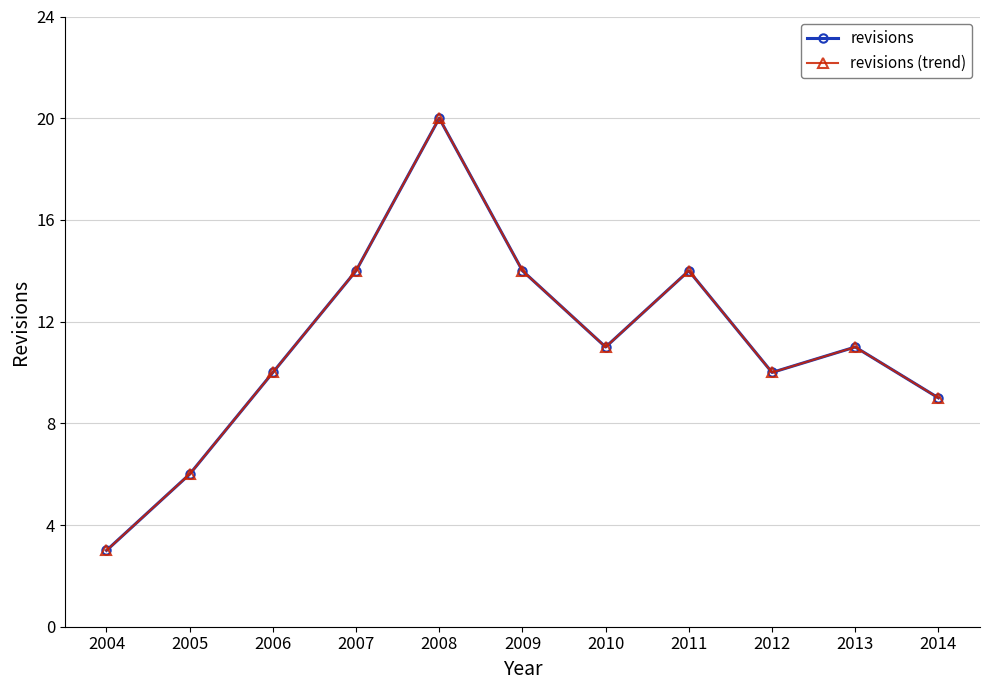

Does the chart have visible grid lines?

Yes